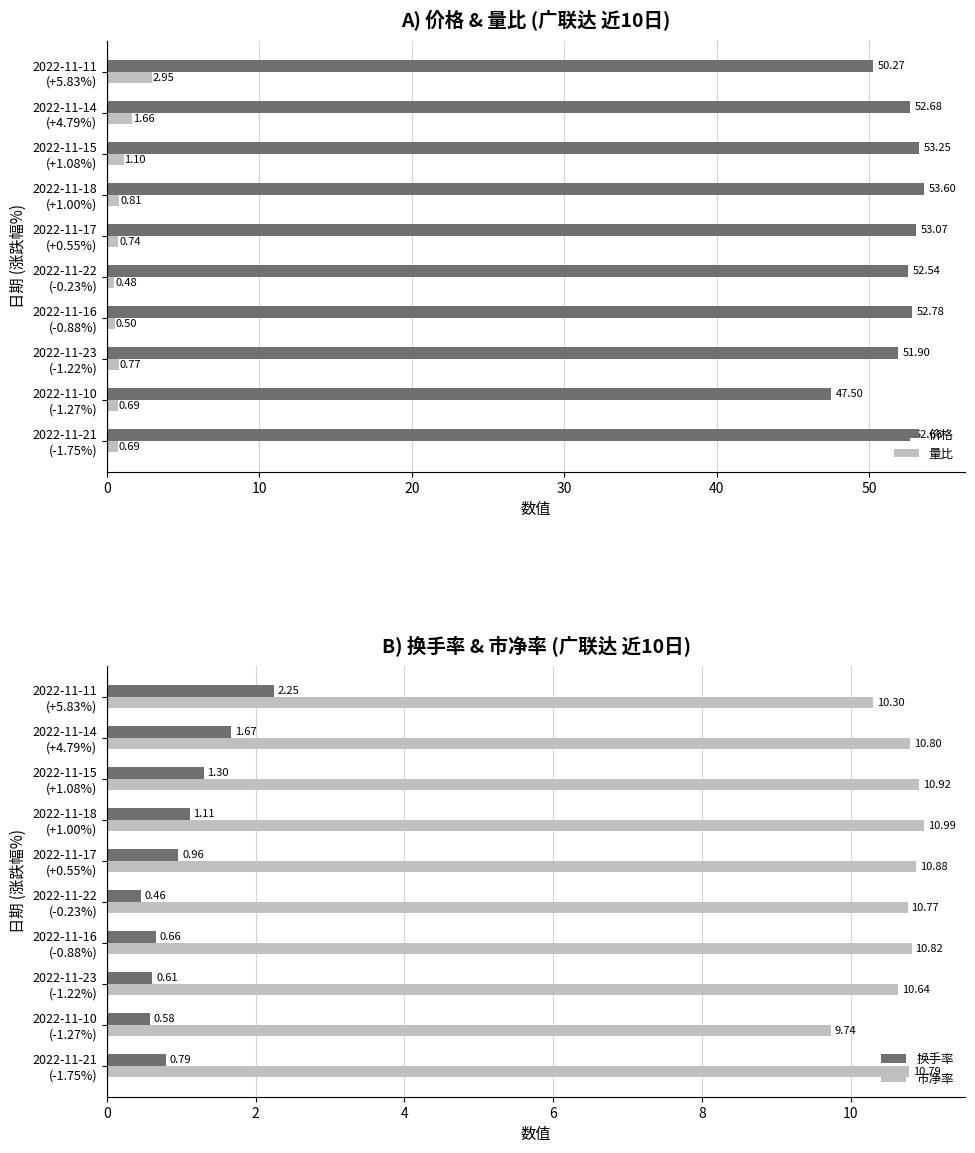

What is the difference between the maximum and minimum values in the 价格 series?

6.1